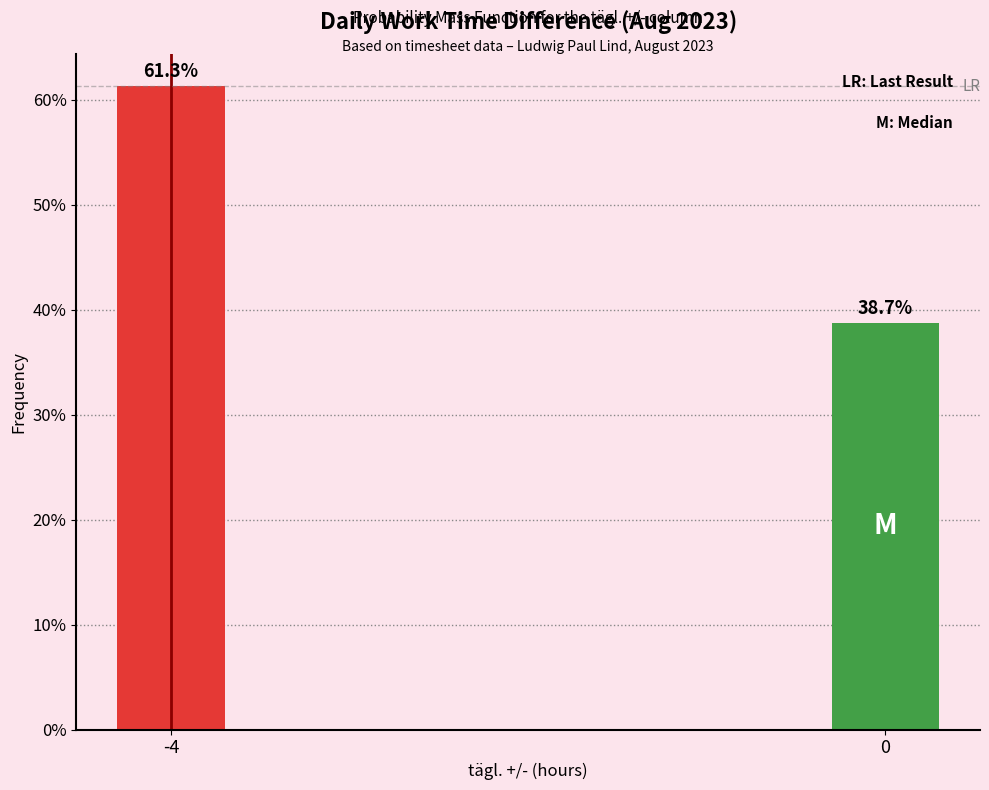

Reading right to left, what are all the values shown in this chart?

0=38.7	-4=61.3